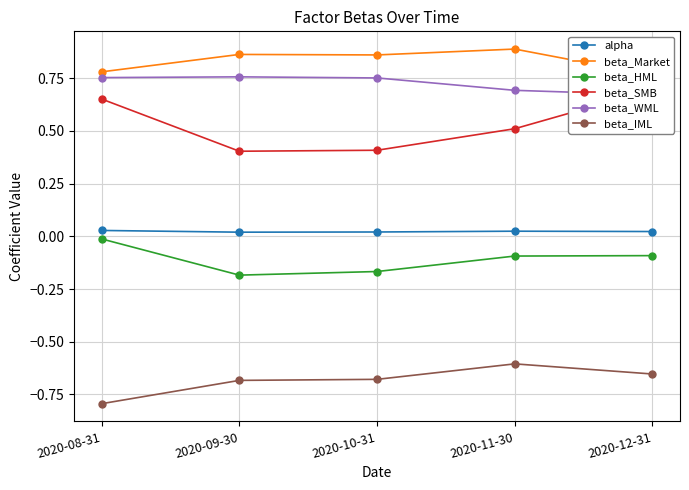

List the series in order of their peak value, highest first.

beta_Market, beta_WML, beta_SMB, alpha, beta_HML, beta_IML